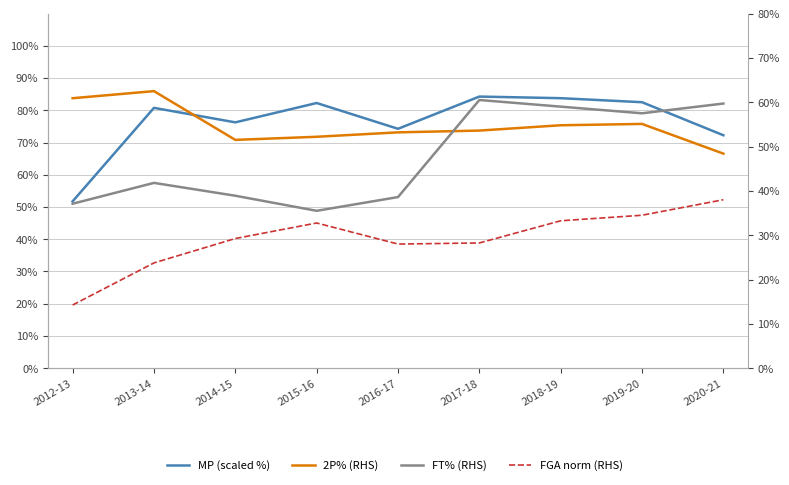

How many FT% (RHS) values are between 0 and 1?

9